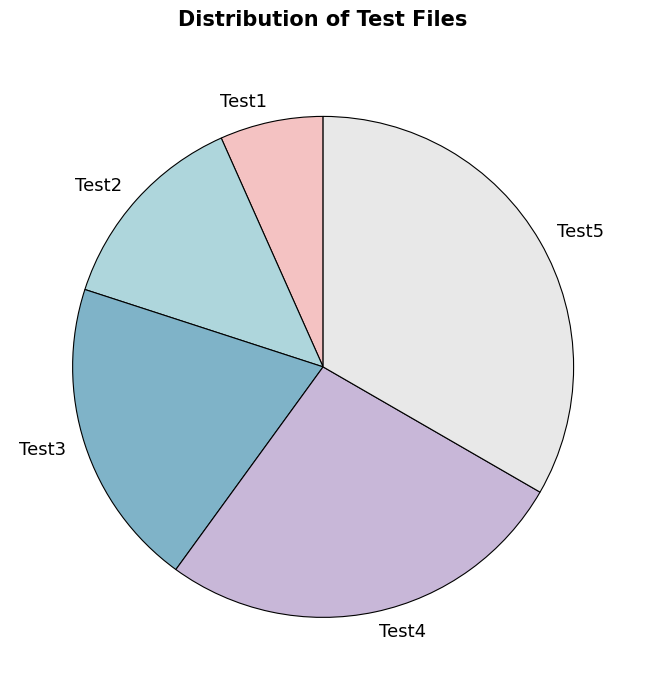

Combined, do Test2 and Test1 account for over 50%?

No